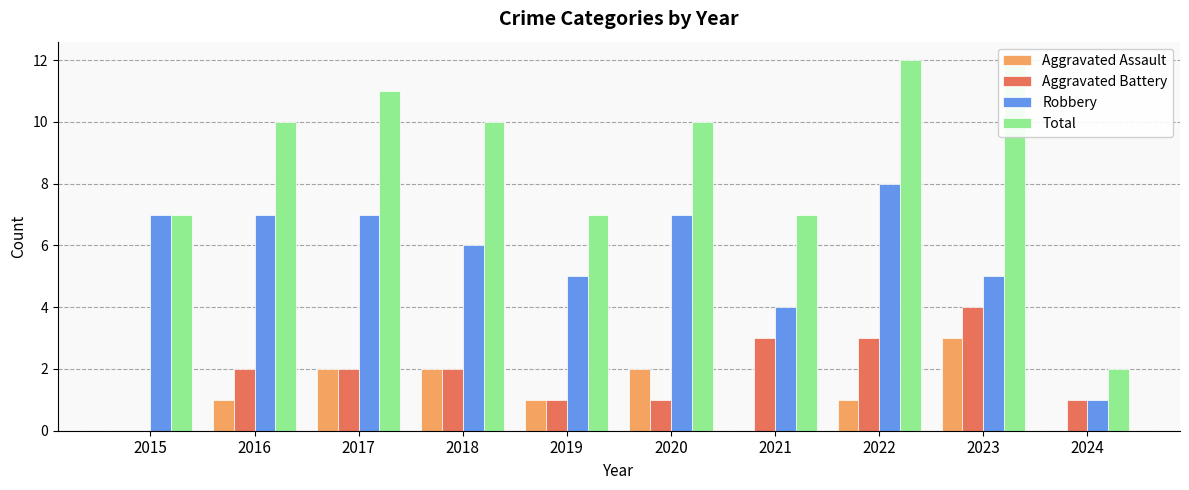

At which category does the chart reach its minimum across all series?

2015